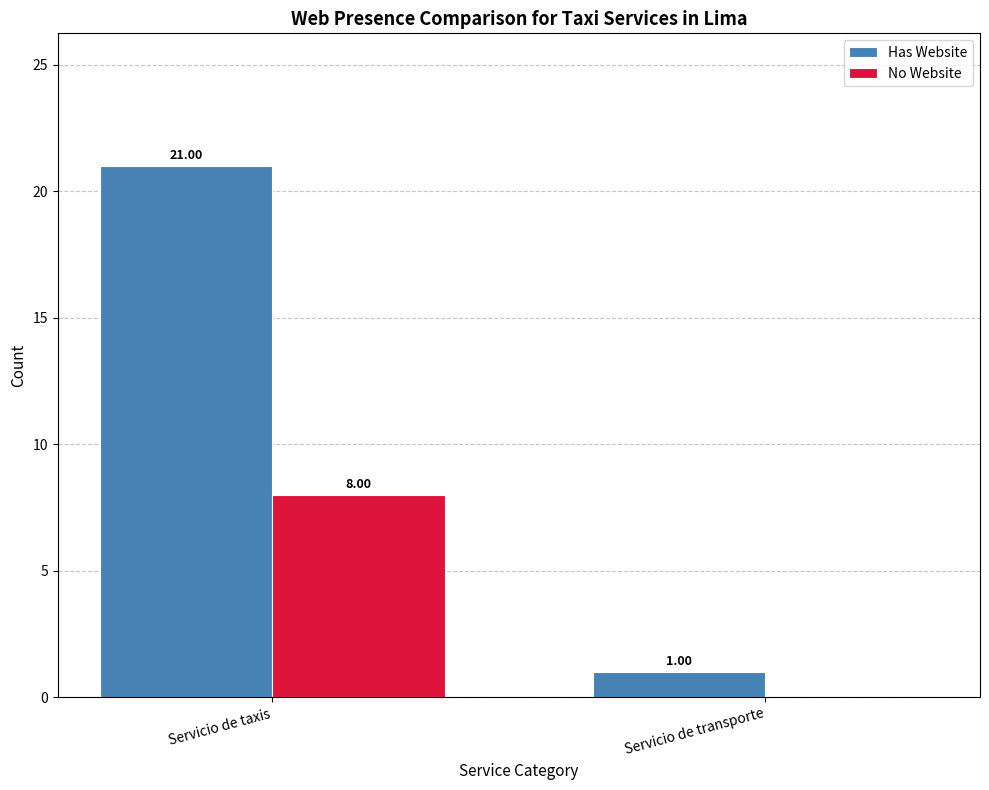

True or false: No Website has a value of -3 at Servicio de transporte.

False